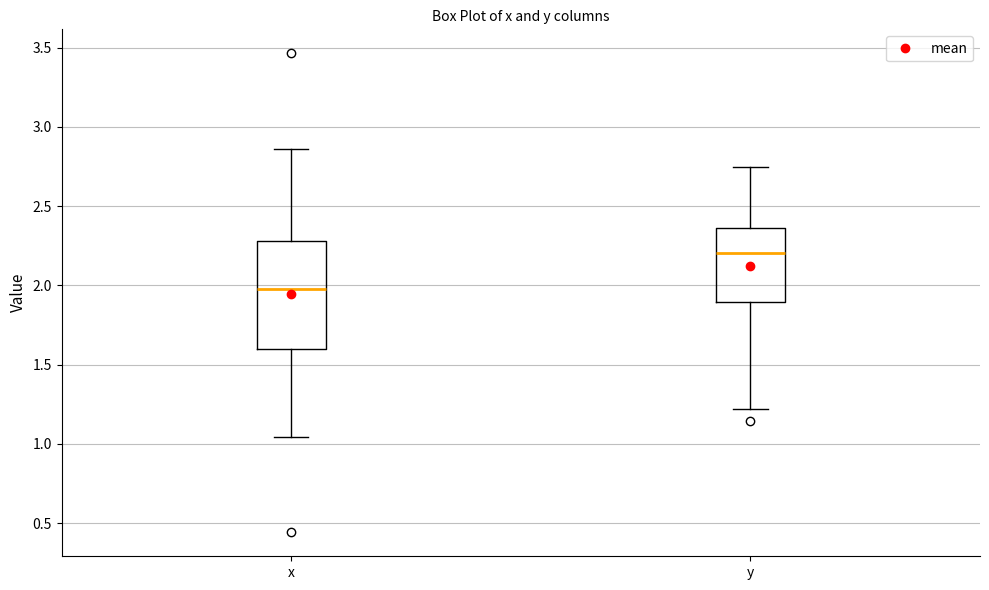

Reading left to right, read every box against the y-axis: the position of its median line, the range the box covers, and the ends of its whiskers. The values are not printed on the chart, so give them approximately, as read against the axis.

x: median 2.00, box 1.60 to 2.30, whiskers 1.05 to 2.85
y: median 2.20, box 1.90 to 2.35, whiskers 1.20 to 2.75